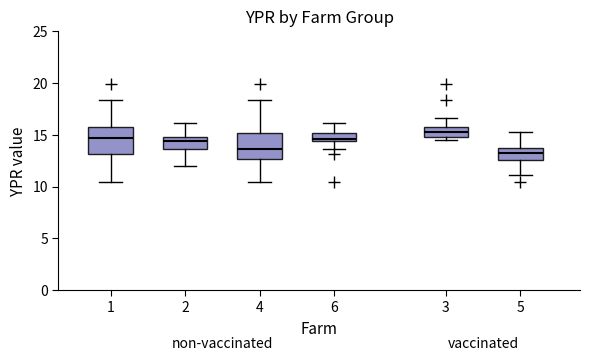

Reading left to right, read every box against the y-axis: the position of its median line, the range the box covers, and the ends of its whiskers. The values are not printed on the chart, so give them approximately, as read against the axis.

1: median 14.5, box 13.0 to 16.0, whiskers 10.5 to 18.5
2: median 14.5, box 13.5 to 15.0, whiskers 12.0 to 16.0
4: median 13.5, box 12.5 to 15.0, whiskers 10.5 to 18.5
6: median 14.5 (just above the box's lower edge), box 14.5 to 15.0, whiskers 13.5 to 16.0
3: median 15.0 (inside the box), box 15.0 to 16.0, whiskers 14.5 to 16.5
5: median 13.0, box 12.5 to 14.0, whiskers 11.0 to 15.5